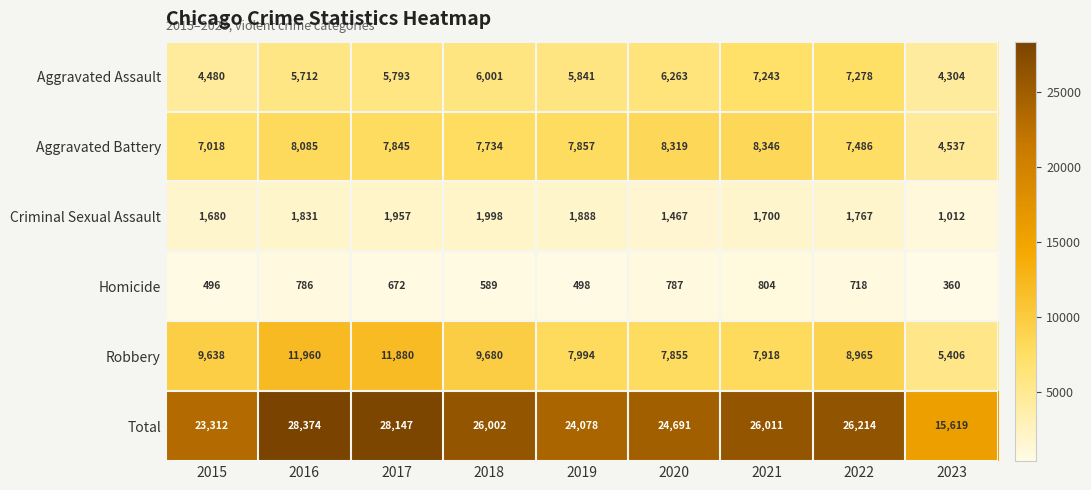

How many series are shown in this chart?

6